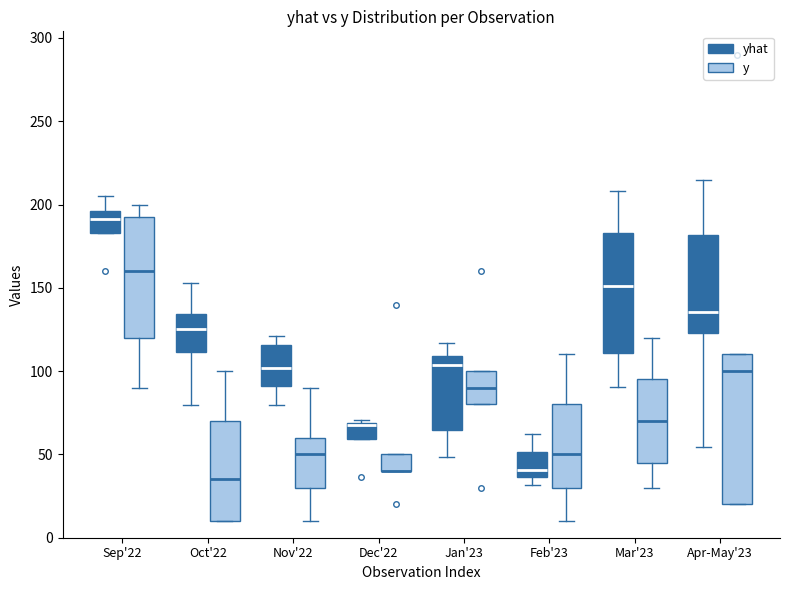

Comparing the boxes themselves (not the whiskers), which one is the tallest?

Apr-May'23 (y)